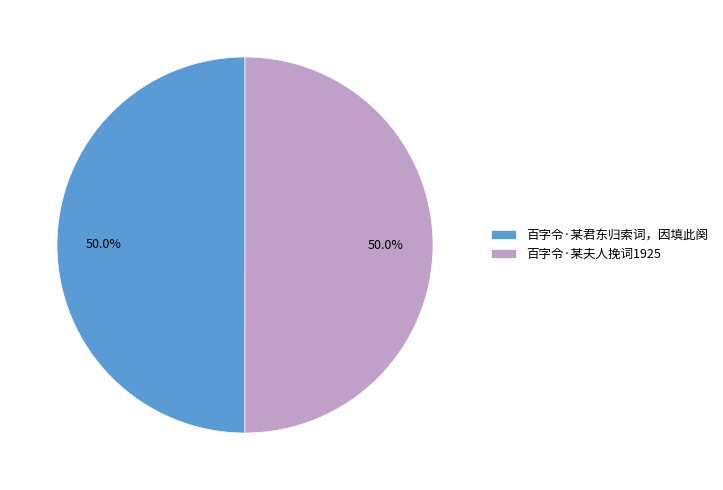

What percentage do 百字令·某夫人挽词1925 and 百字令·某君东归索词，因填此阕 together represent?

100.0%